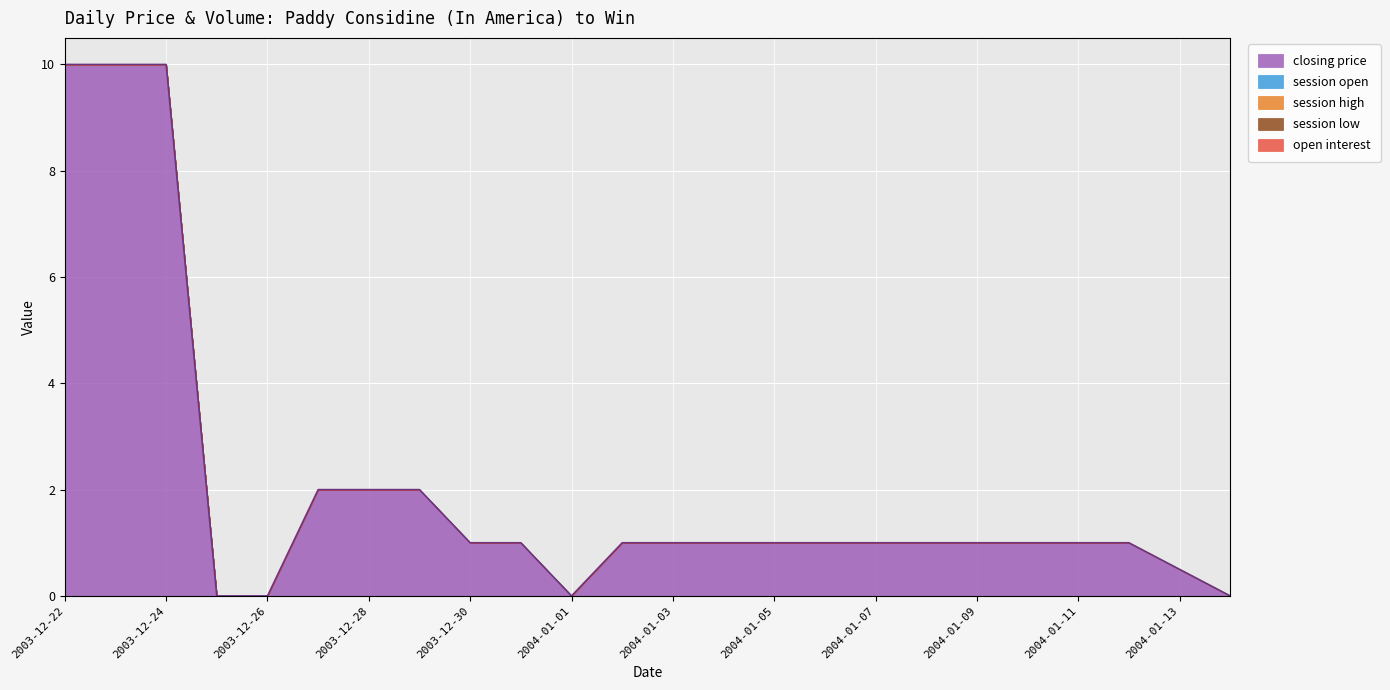

Which has a higher value, 2004-01-01 or 2003-12-25?

2004-01-01